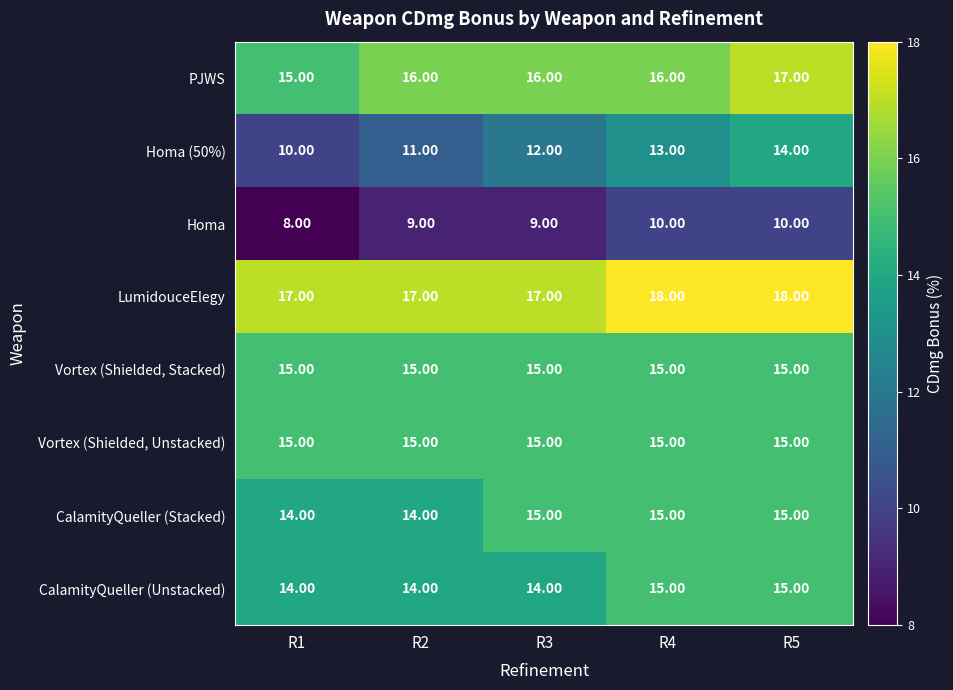

What is the sum of all Homa values?

46